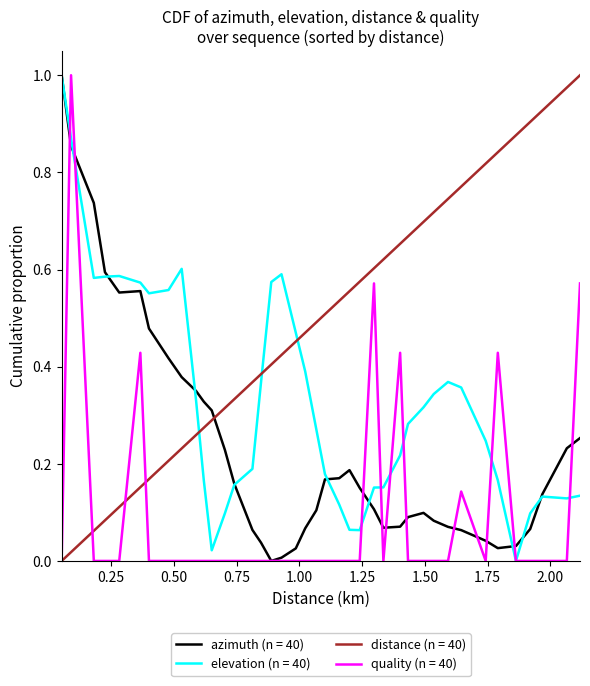

Which series has the largest total across all categories?

distance (n = 40)